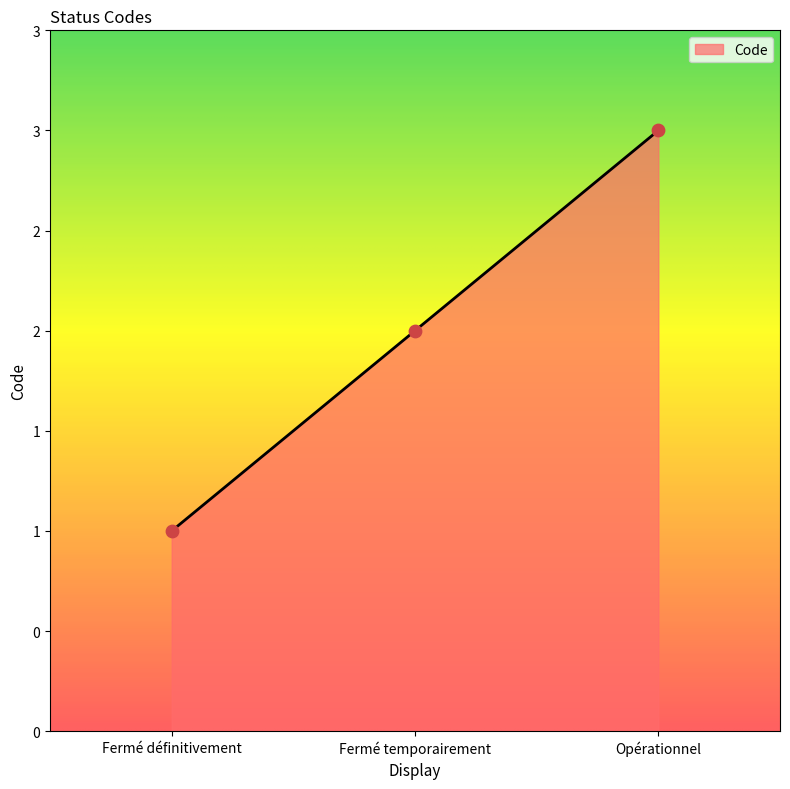

Does the chart have visible grid lines?

No